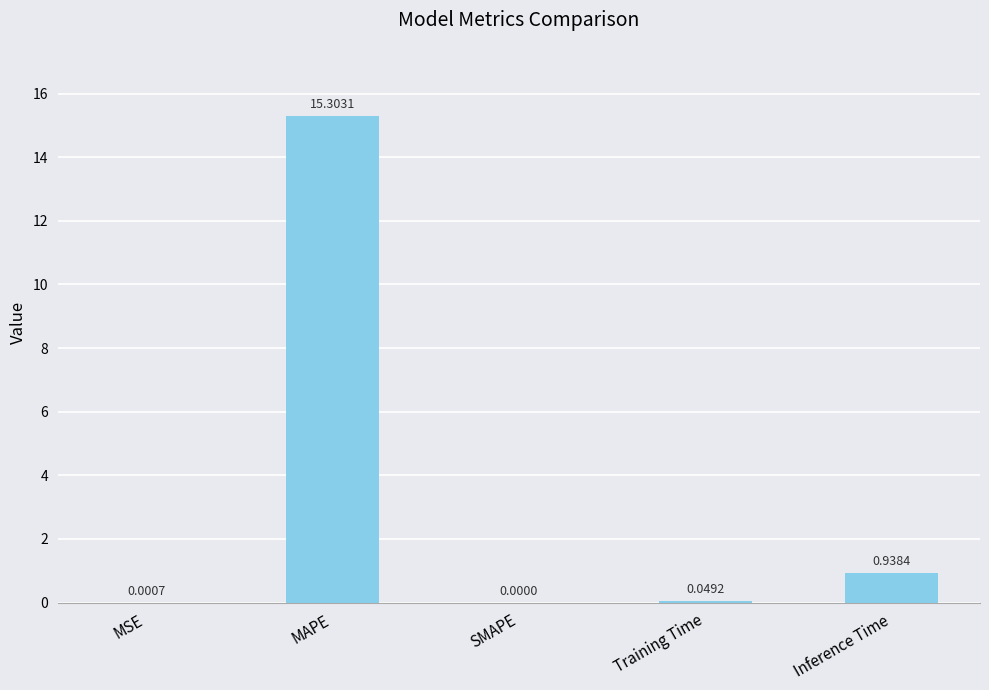

Where is the data nearest to the value 7?

Inference Time